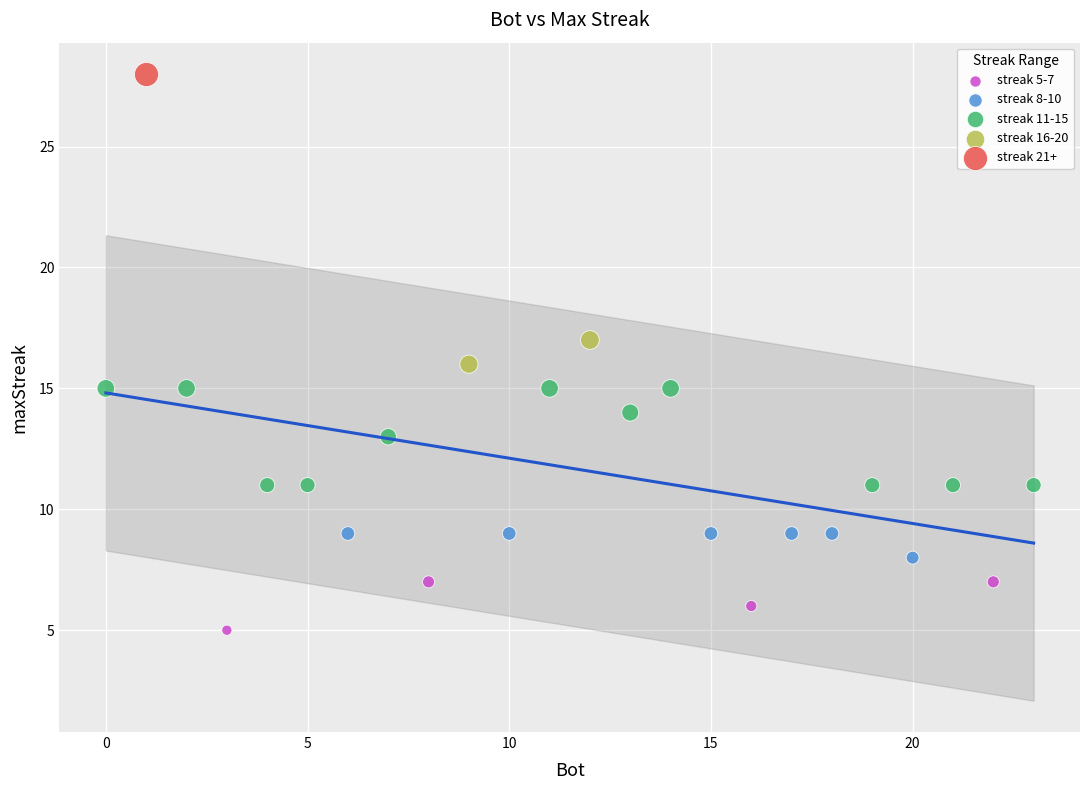

Which series contains the lowest Y value?

streak 5-7